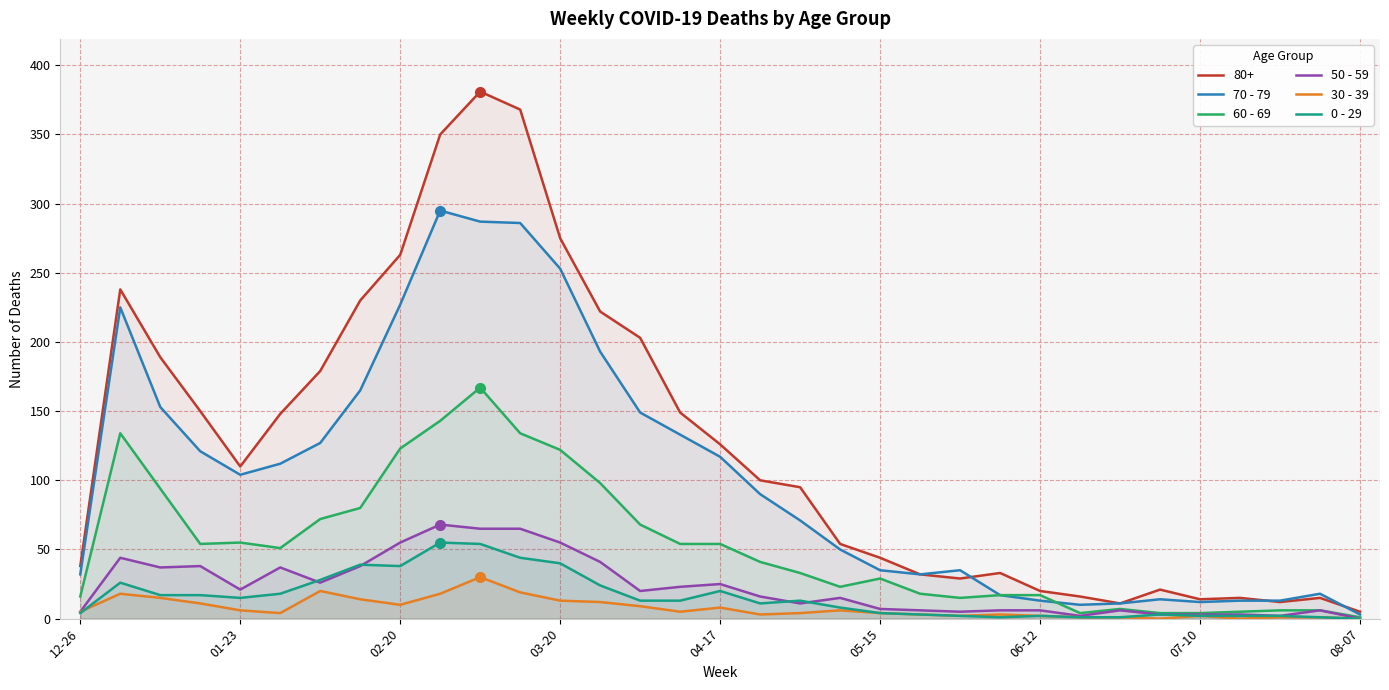

True or false: 70 - 79 and 30 - 39 cross at least once.

False